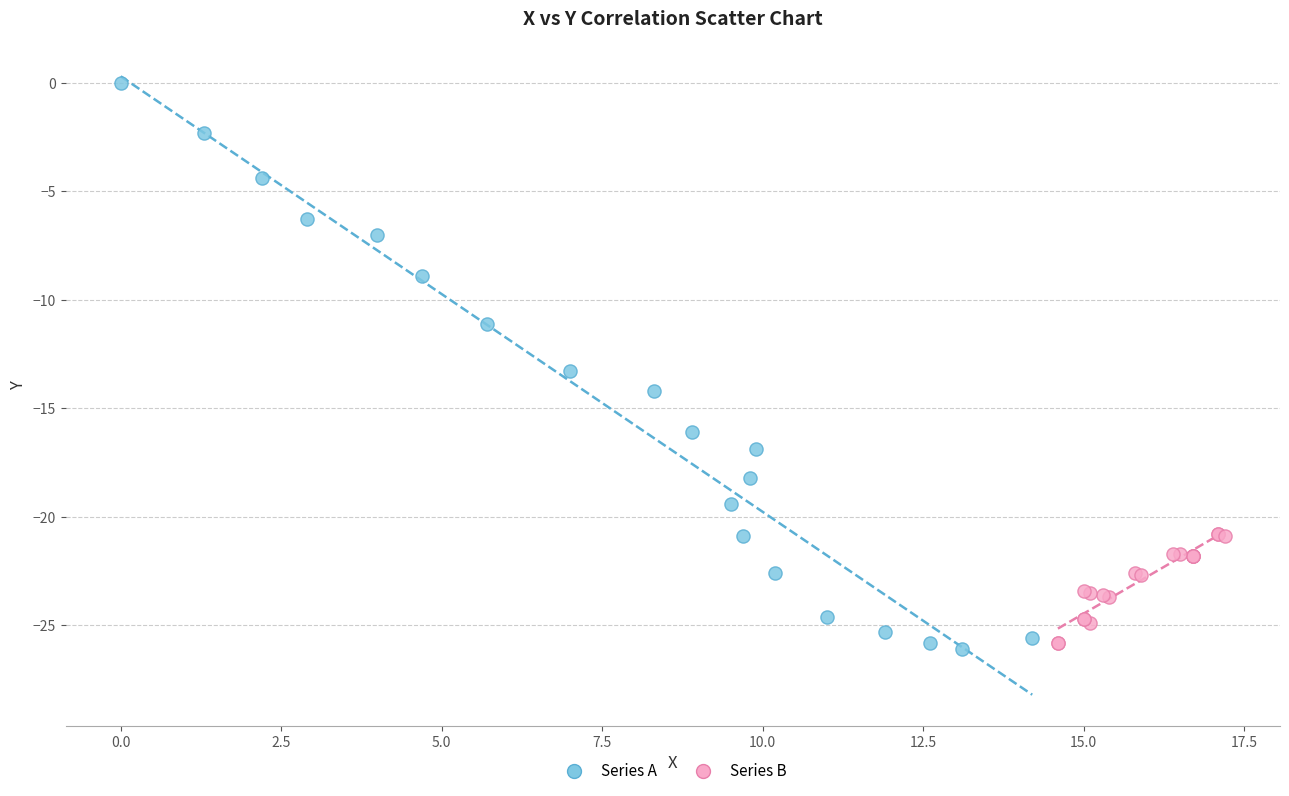

Which series has the widest spread of Y values?

Series A